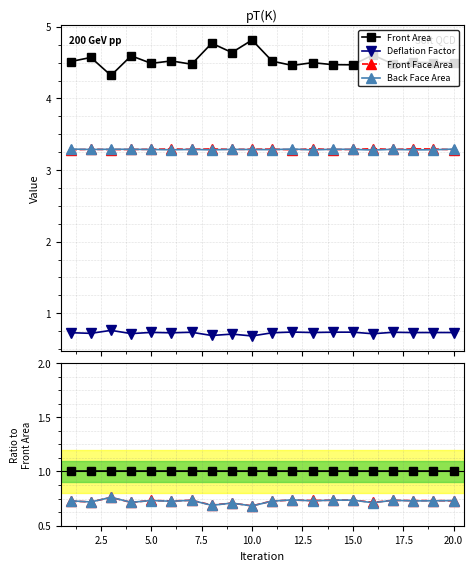

What is the sum of all Back Face Area values?

14.5